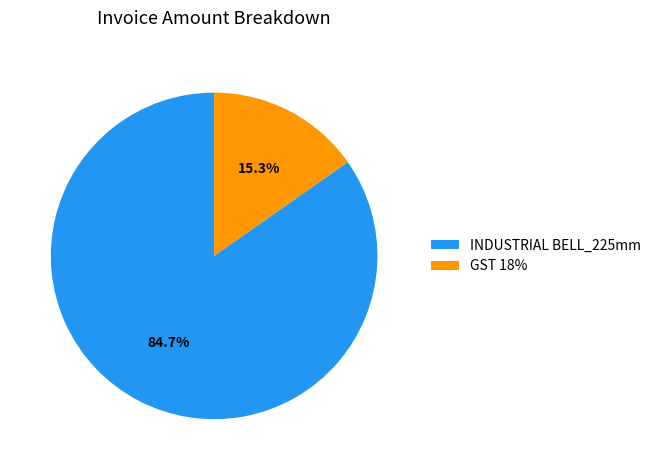

How many slices are in this pie chart?

2